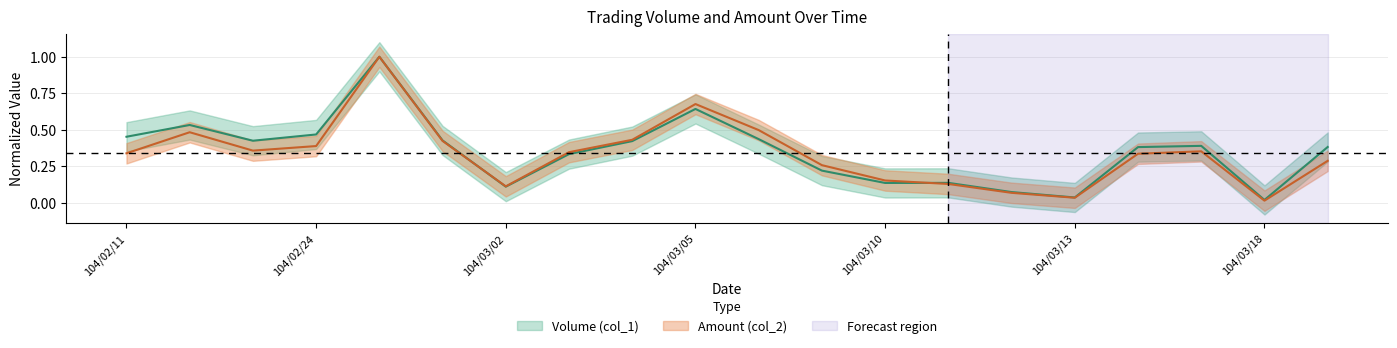

At which category does the chart reach its peak across all series?

104/02/25